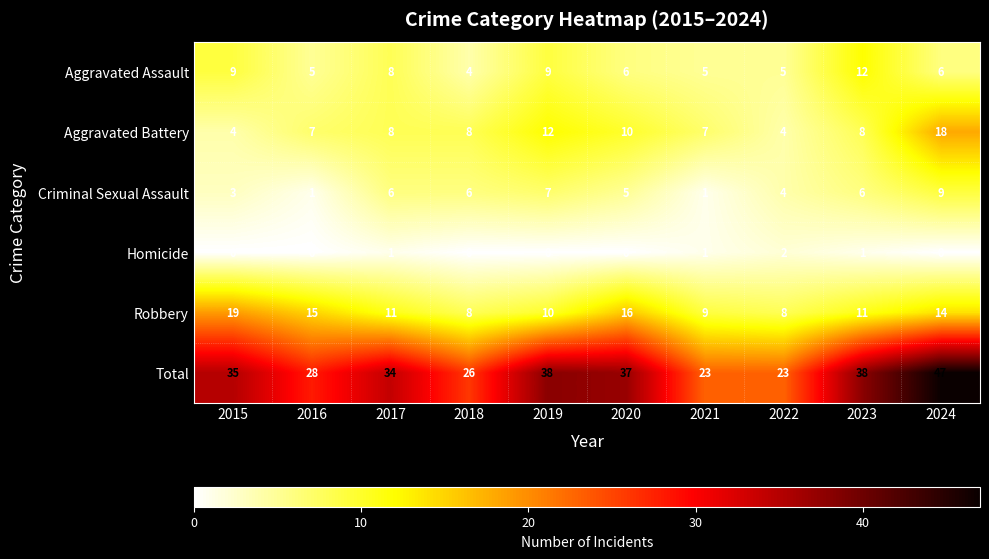

Which series has the widest spread of values?

Total